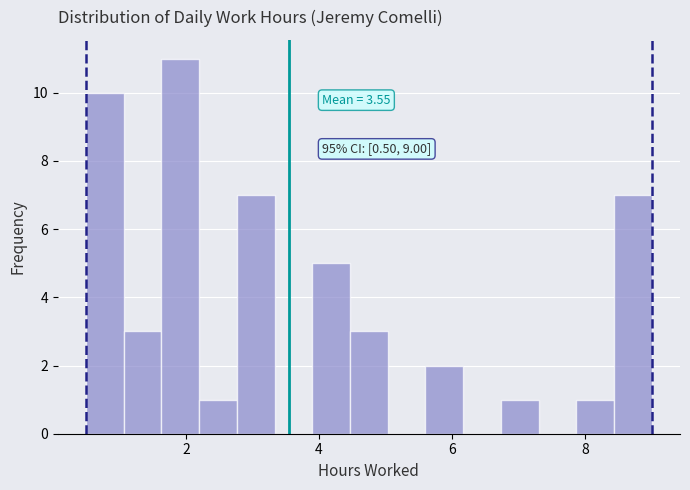

Around what value on the x-axis is the tallest bar? Give the approximate position of its centre, as read against the axis.

2.0